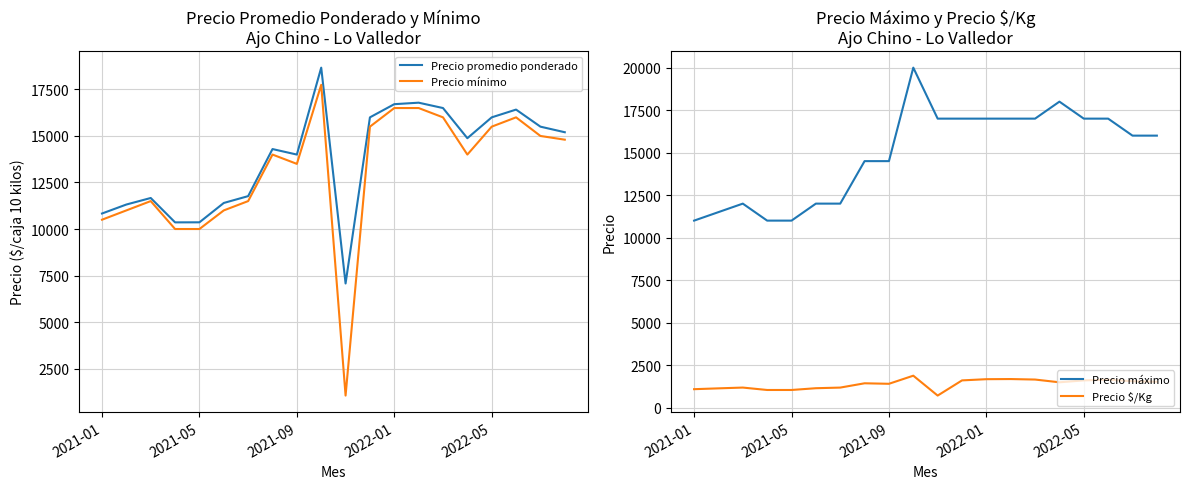

What is the minimum value for Precio mínimo?

1050